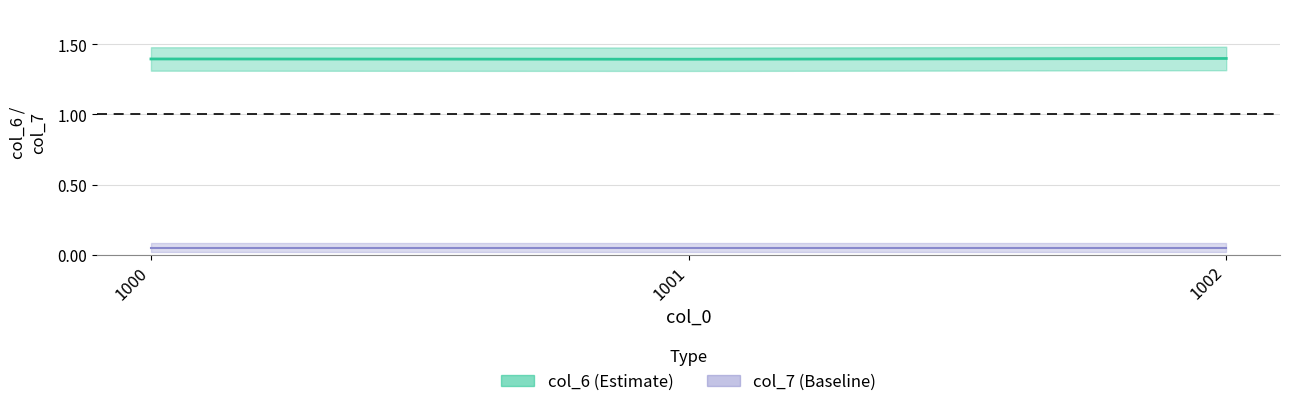

The value at 1002 is 1.4. True or false?

True